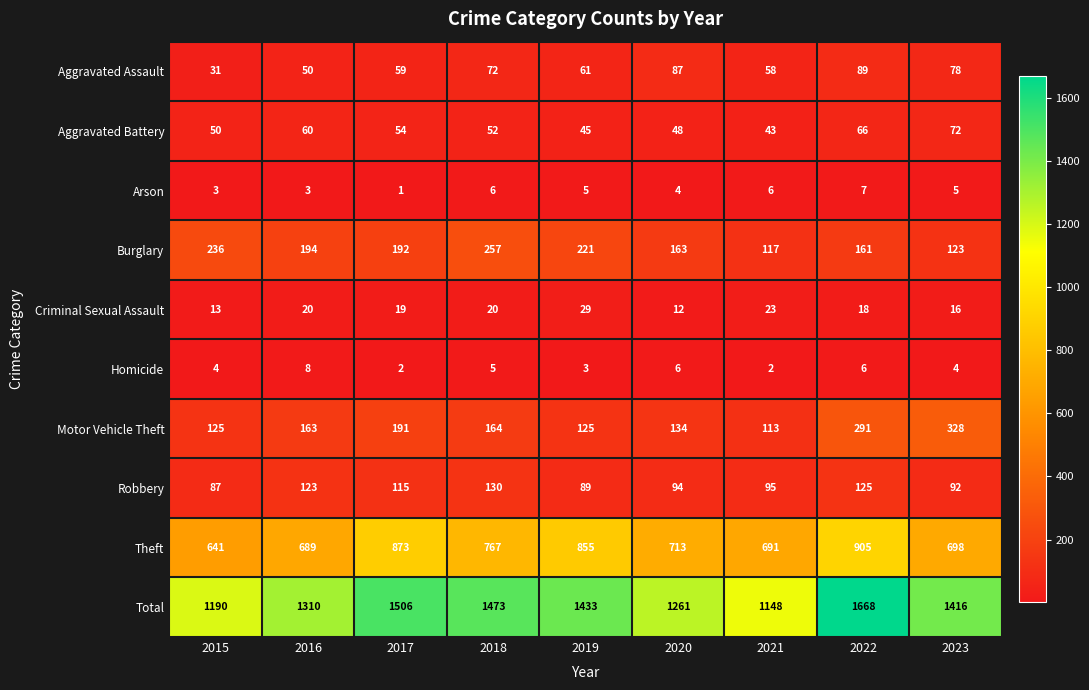

The value of Homicide at 2017 is 4. True or false?

False